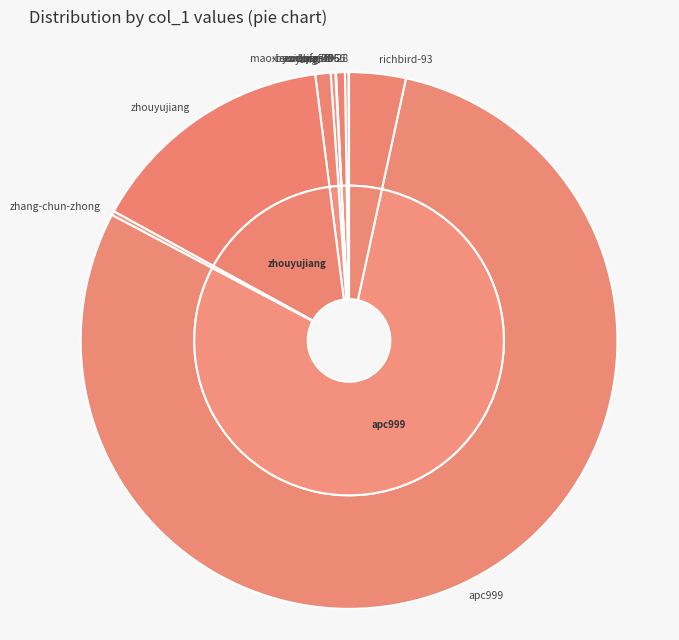

Count the number of slices in the pie.

10